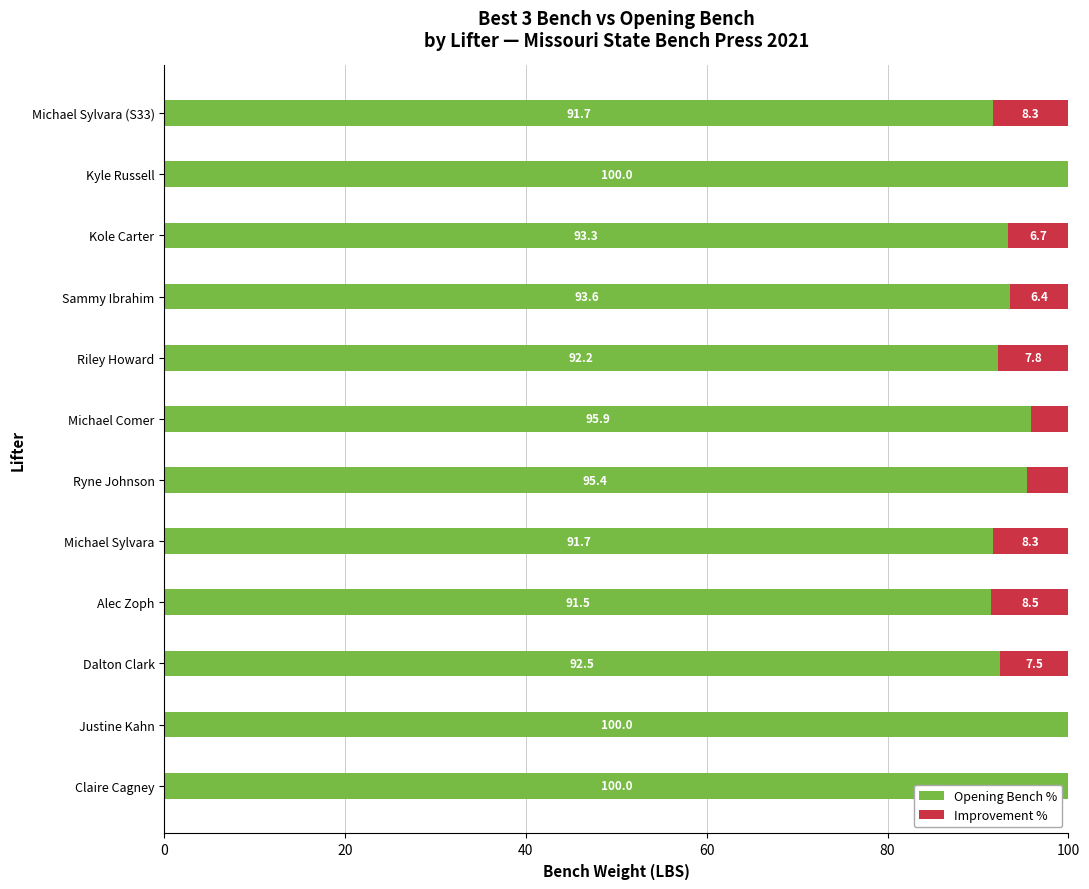

What is the highest value of the Opening Bench % series?

100.0